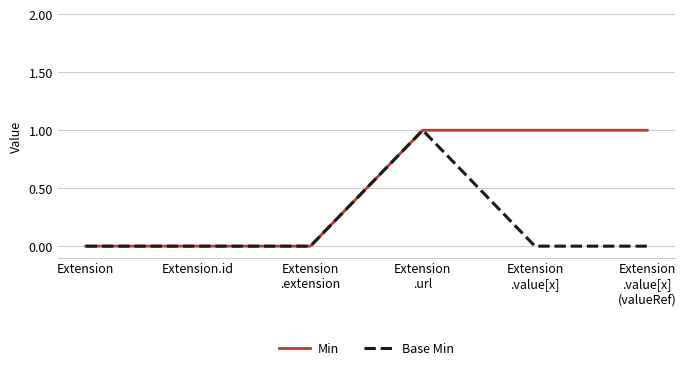

How many values in the Min series are below 1?

3